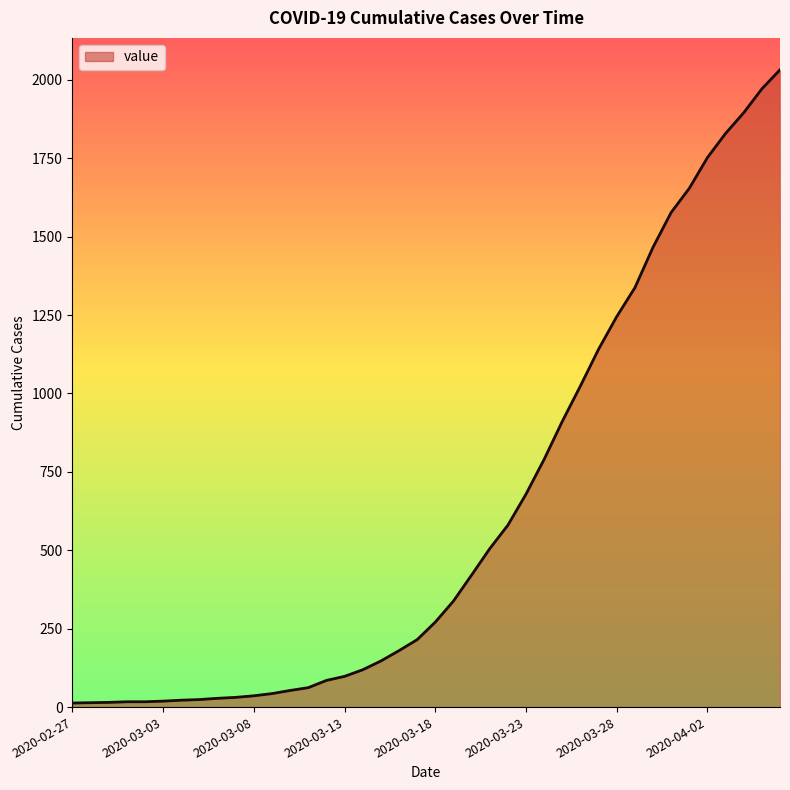

What is the maximum value shown in the chart?

2032